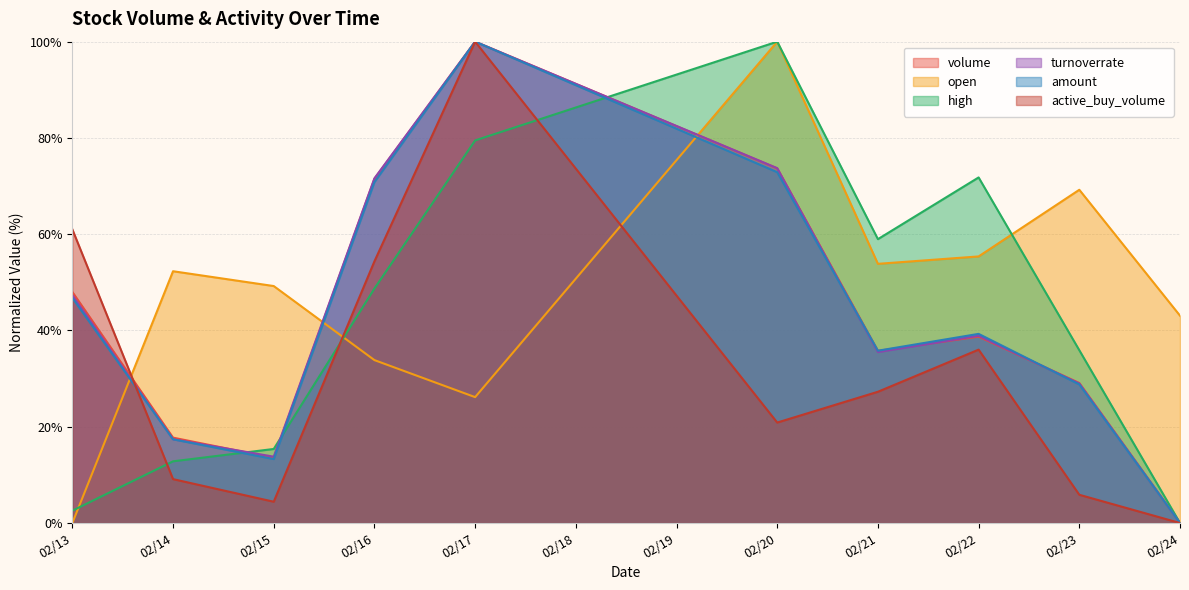

At which category is the sum across all series the highest?

02/17